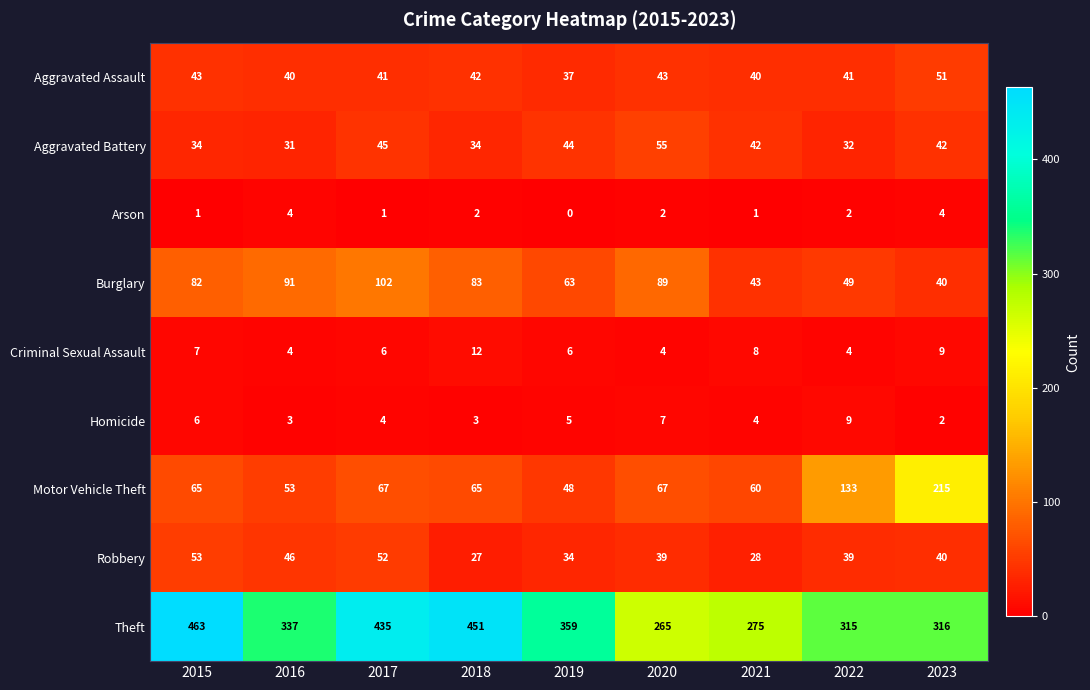

Count the Robbery values in the range 34 to 46.

5